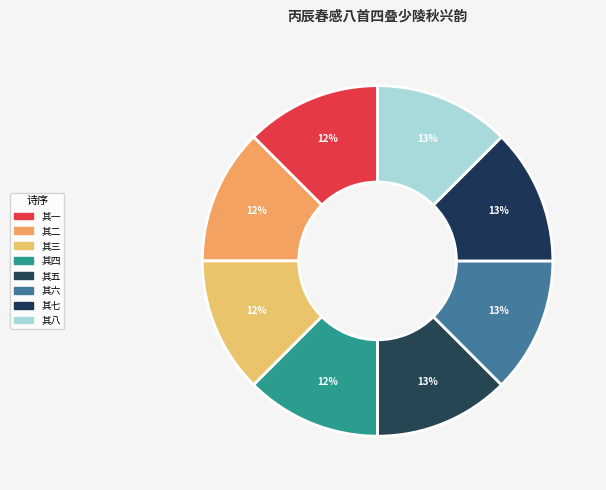

To the nearest percent, what is the combined percentage of 其七 and 其八?

25%